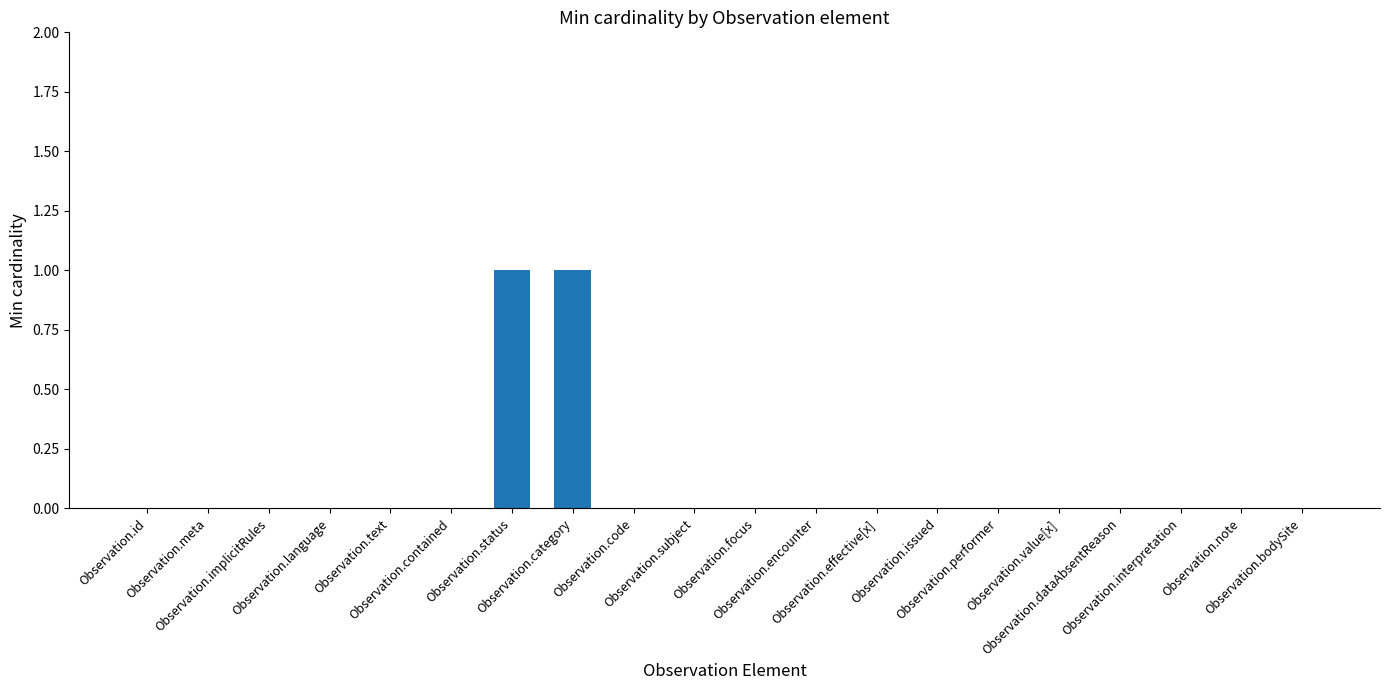

Reading left to right, transcribe all the data shown in this chart.

Observation.id=0	Observation.meta=0	Observation.implicitRules=0	Observation.language=0	Observation.text=0	Observation.contained=0	Observation.status=1	Observation.category=1	Observation.code=0	Observation.subject=0	Observation.focus=0	Observation.encounter=0	Observation.effective[x]=0	Observation.issued=0	Observation.performer=0	Observation.value[x]=0	Observation.dataAbsentReason=0	Observation.interpretation=0	Observation.note=0	Observation.bodySite=0